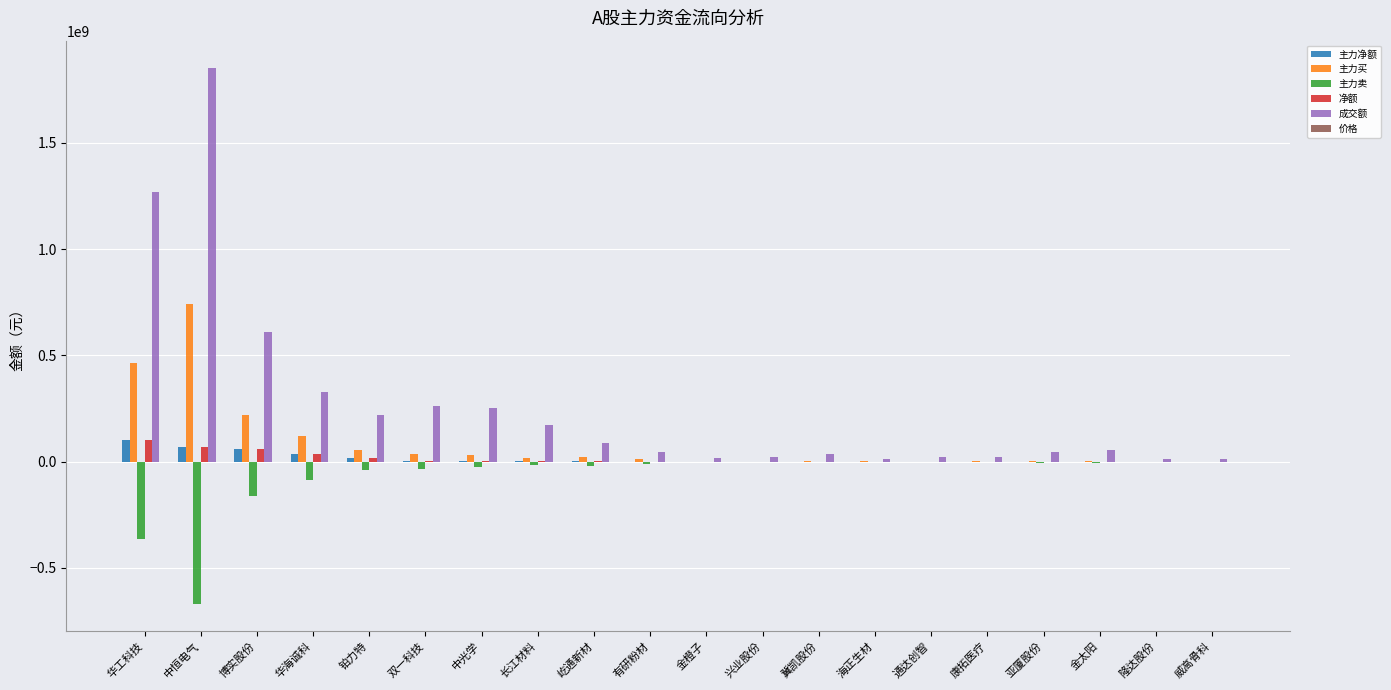

At which label is 成交额 closest to 934006674?

博实股份